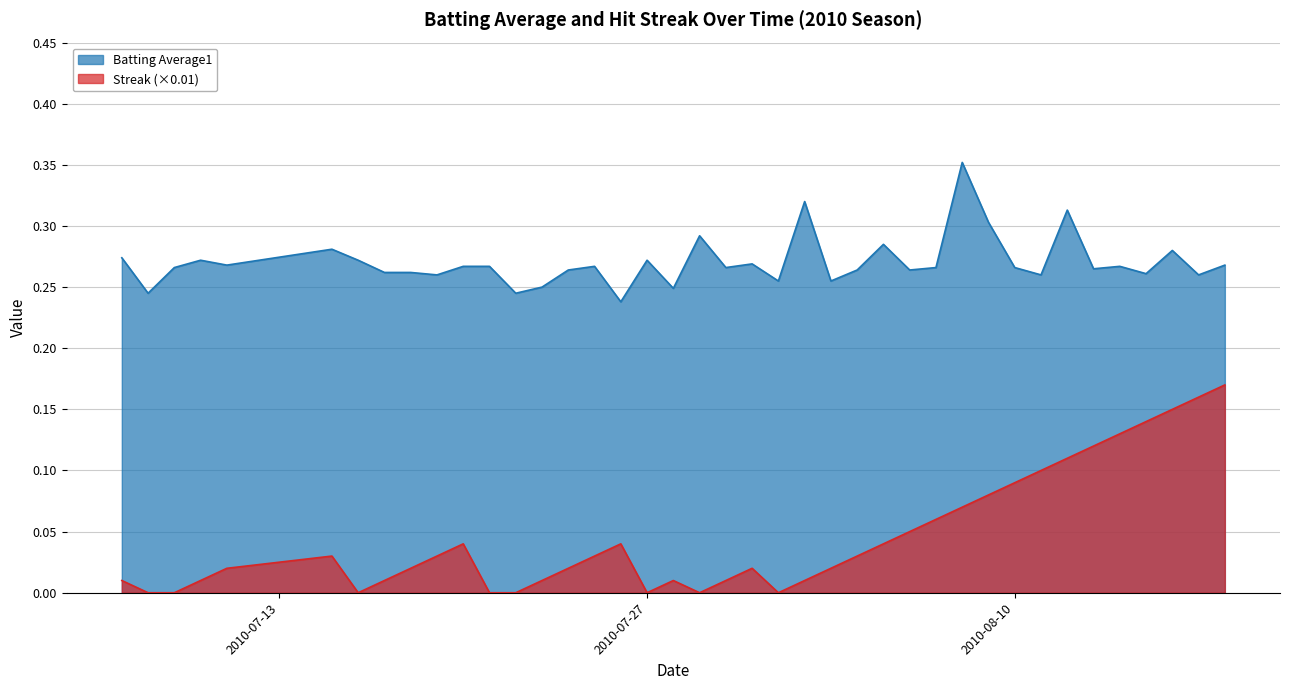

True or false: Batting Average1 and Streak (×0.01) intersect in this chart.

False